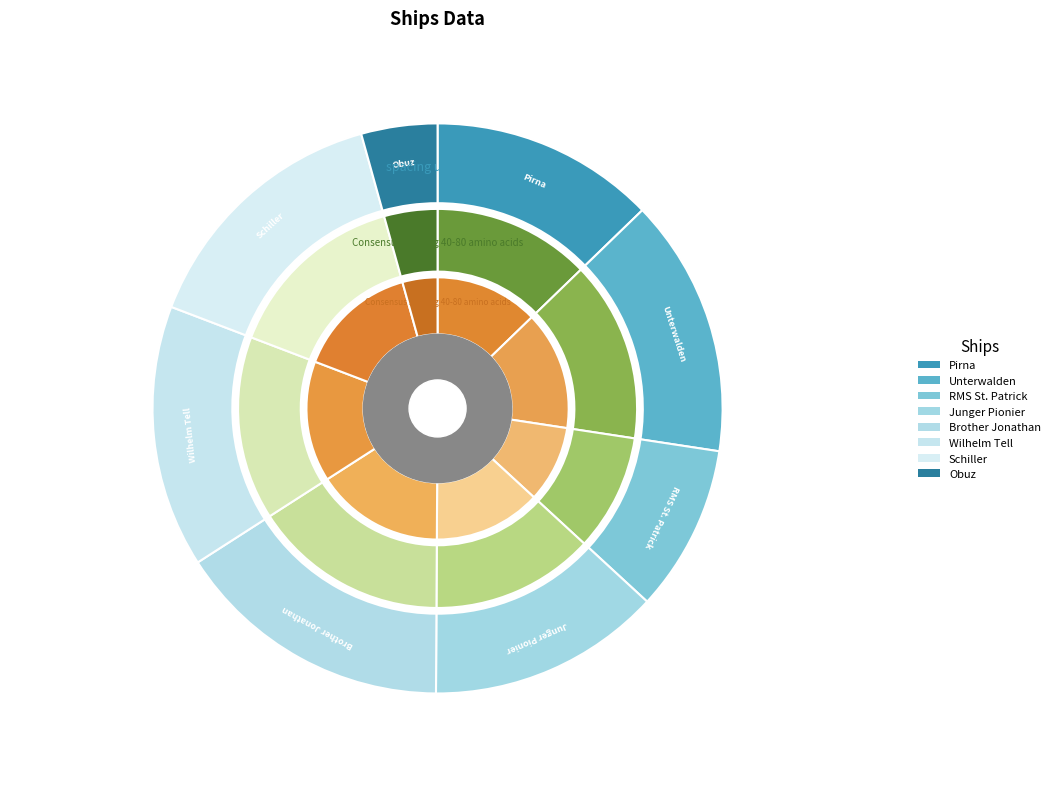

Is it true that Obuz is 4% of the pie?

True